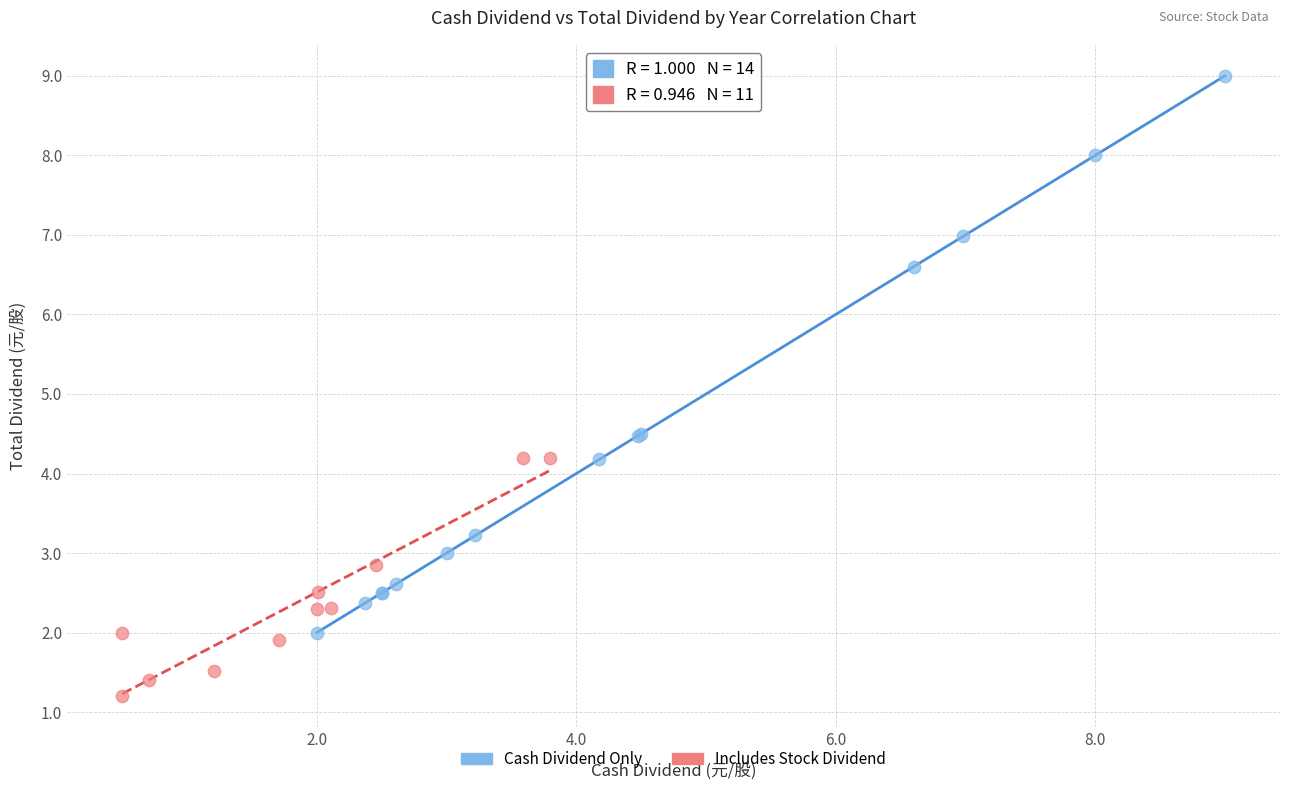

Which series contains the lowest Y value?

Includes Stock Dividend